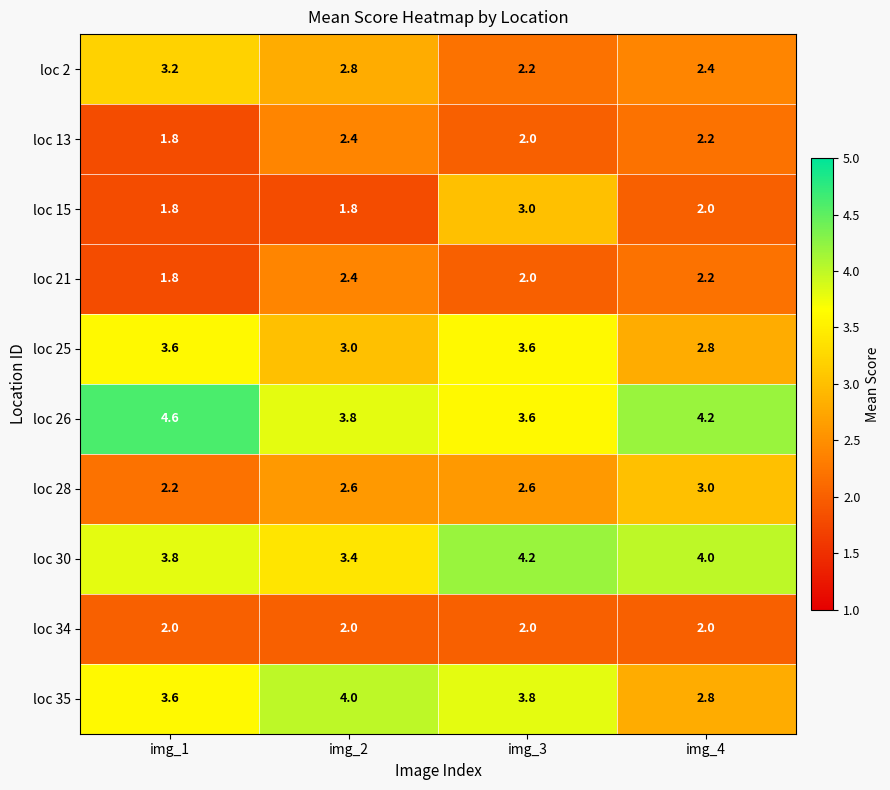

Which category has the lowest value in the loc 35 series?

img_4